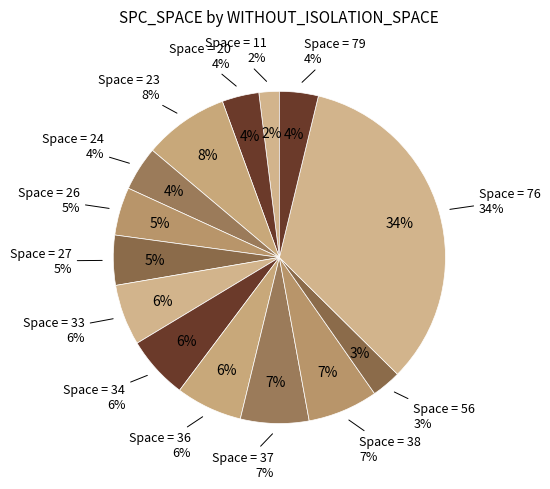

Do 19 and 74 together represent more than half of the pie?

No